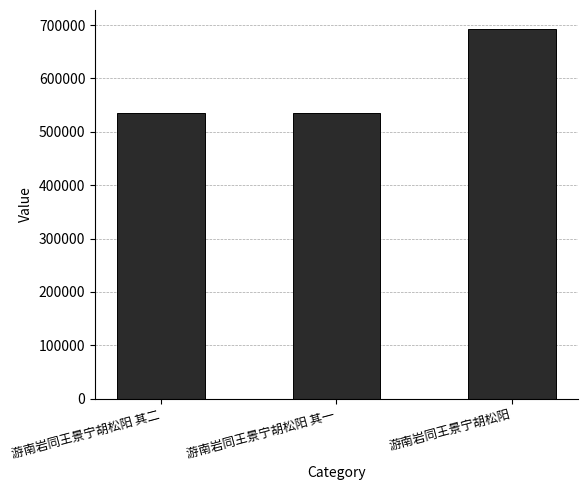

How many data points are less than 534387?

1